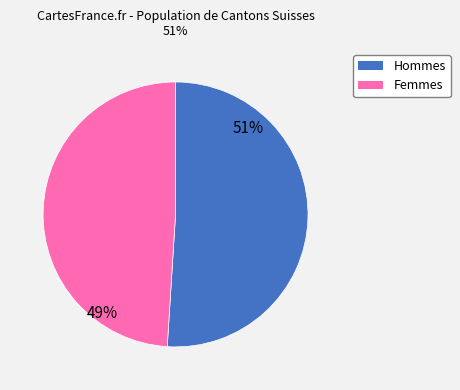

To the nearest percent, what is the difference between the Femmes and Hommes slice percentages?

2%